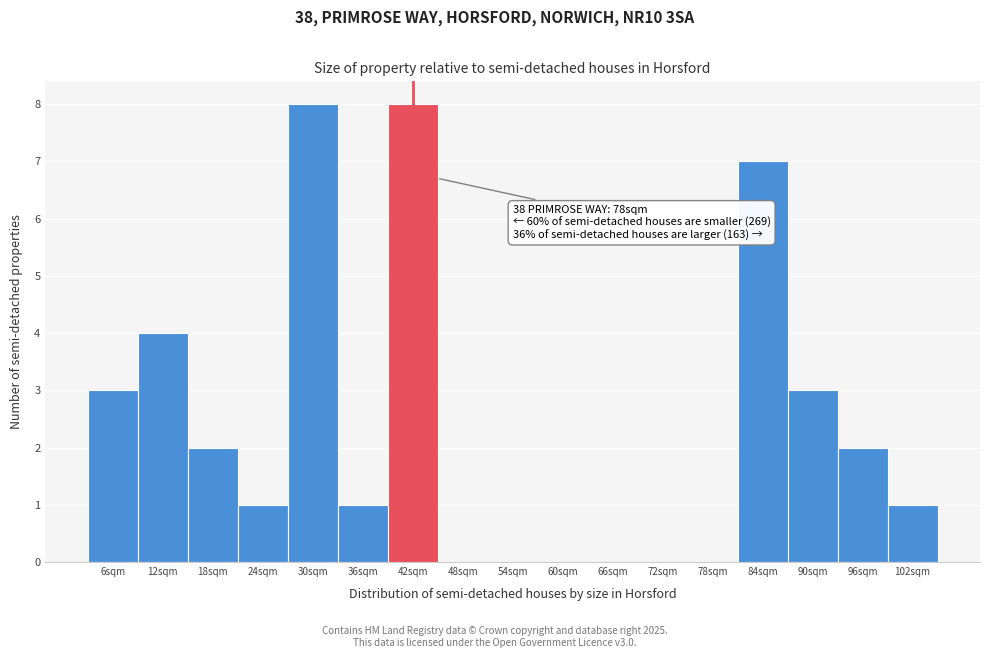

Reading right to left, list all the values displayed in this chart.

102sqm=1	96sqm=2	90sqm=3	84sqm=7	78sqm=0	72sqm=0	66sqm=0	60sqm=0	54sqm=0	48sqm=0	42sqm=8	36sqm=1	30sqm=8	24sqm=1	18sqm=2	12sqm=4	6sqm=3